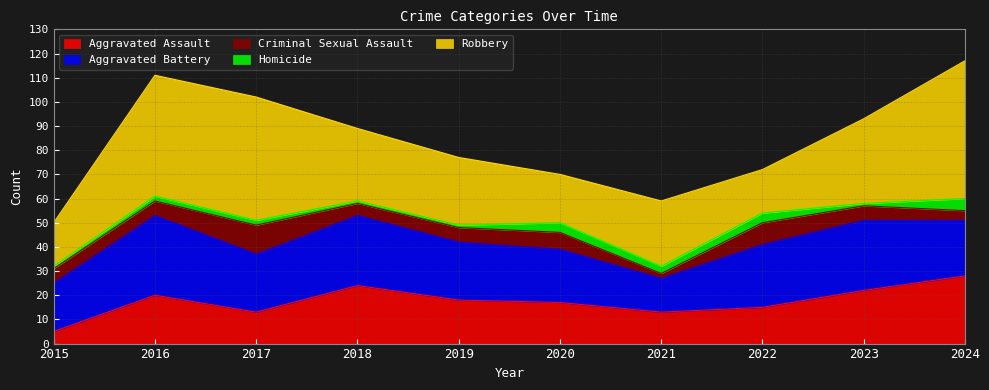

At how many categories does at least one series exceed 15?

10